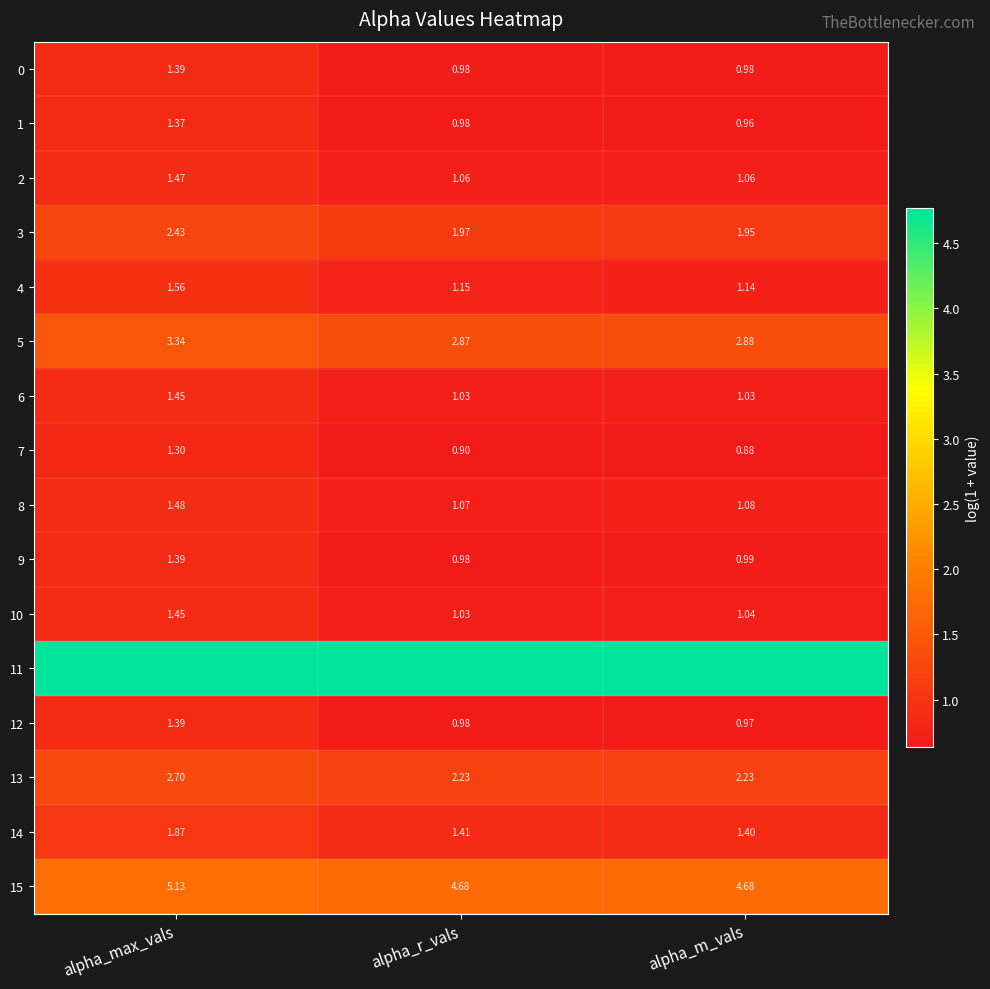

Which label corresponds to the largest value in the chart?

alpha_max_vals